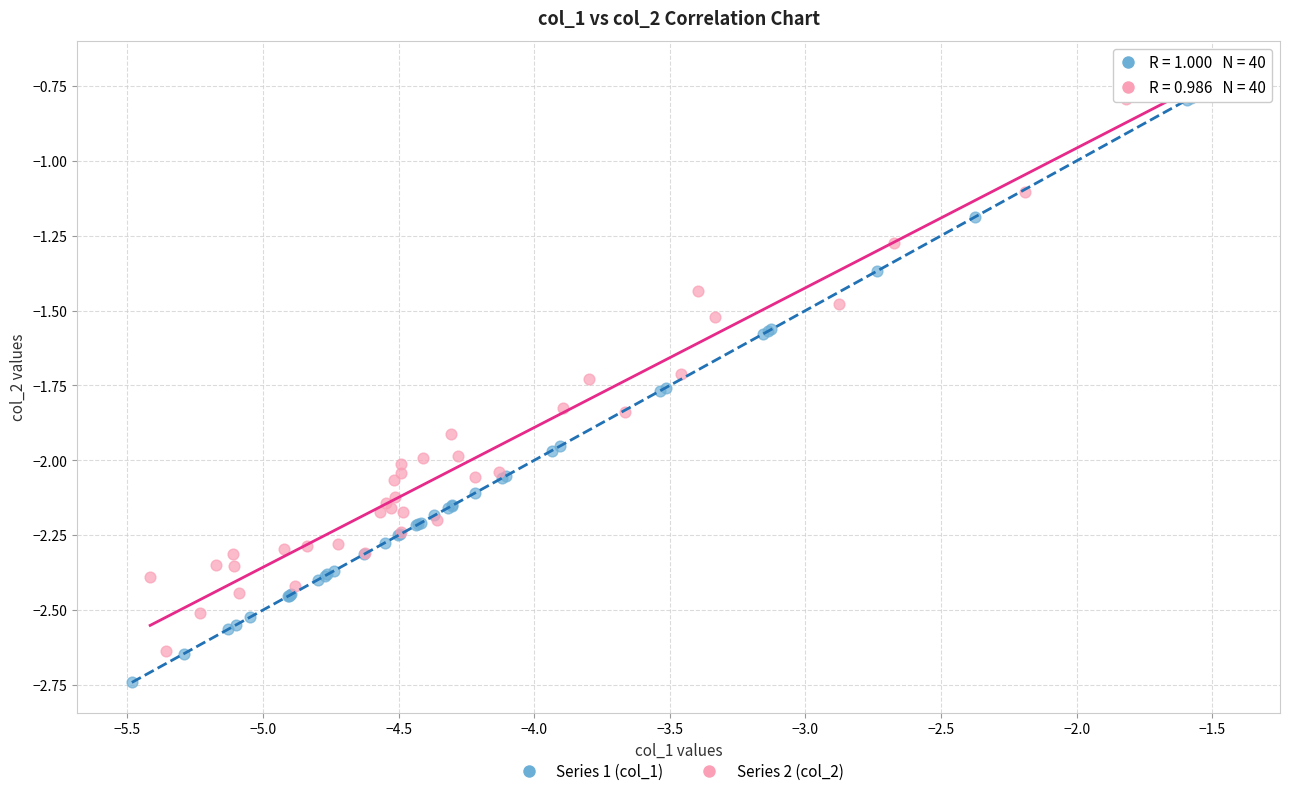

Which series contains the lowest Y value?

Series 1 (col_1)